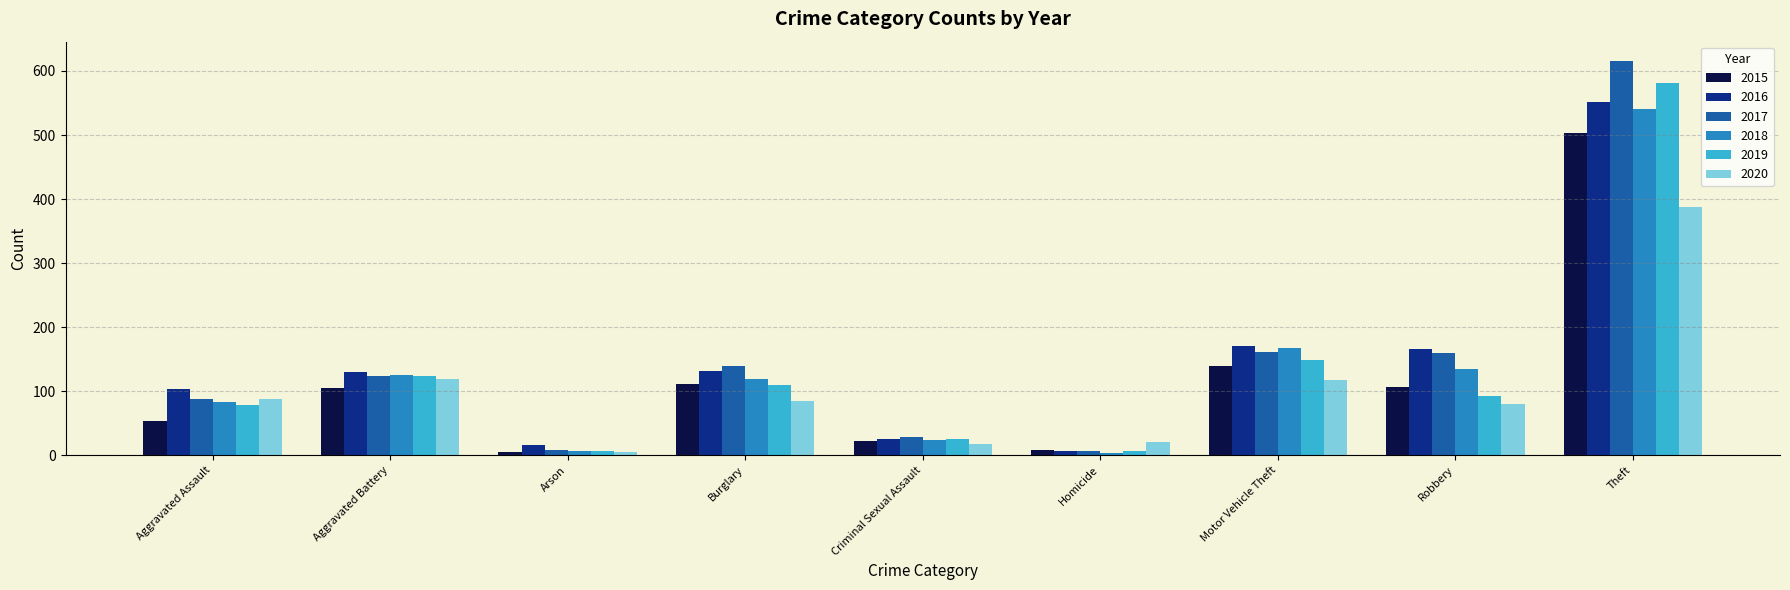

How many bars are there in total?

54